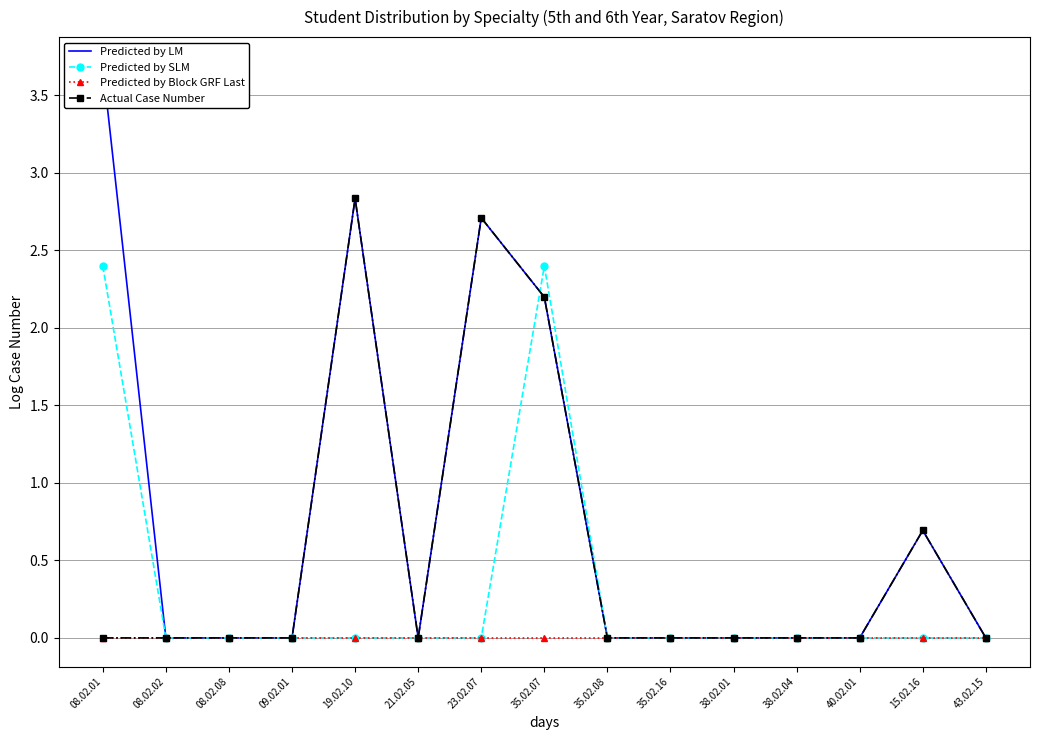

The value of Actual Case Number at 40.02.01 is 0.0. True or false?

True